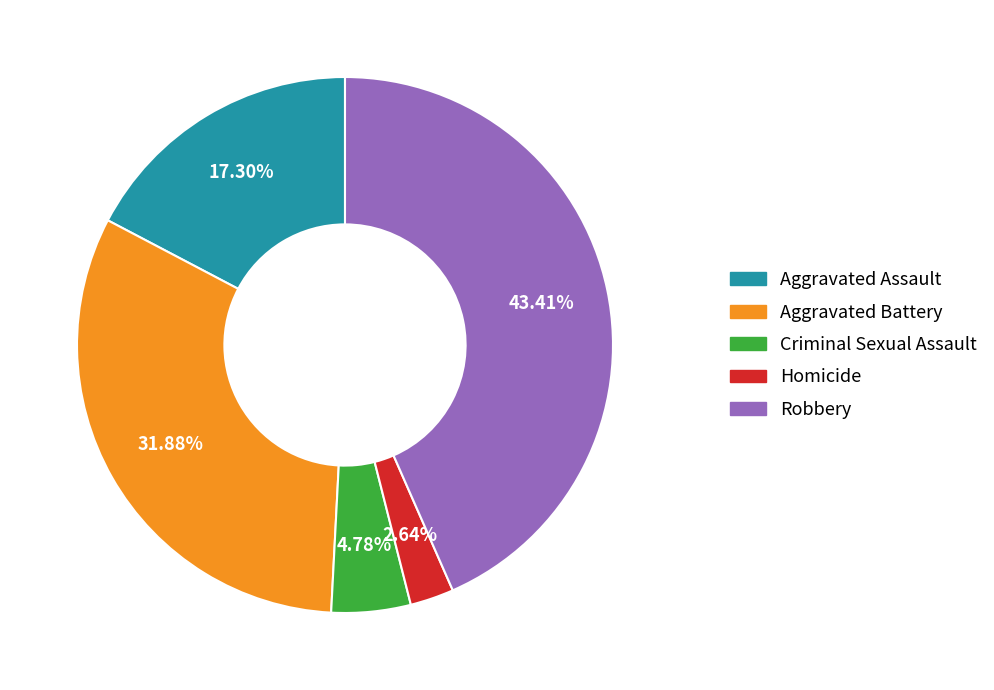

Is it true that Criminal Sexual Assault is 5% of the pie?

True